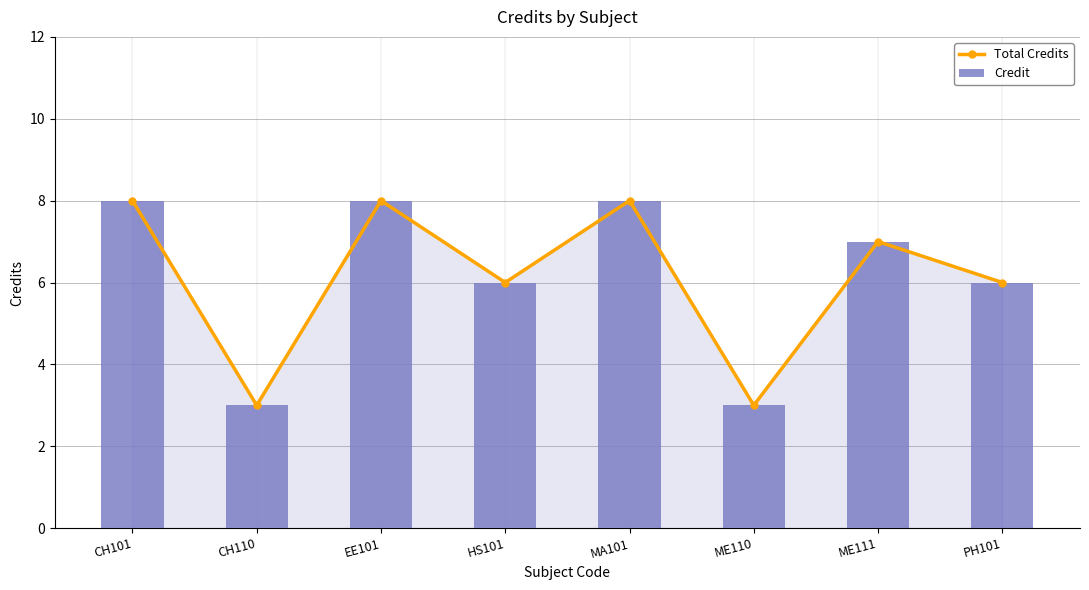

How many Total Credits values are between 6 and 8?

6